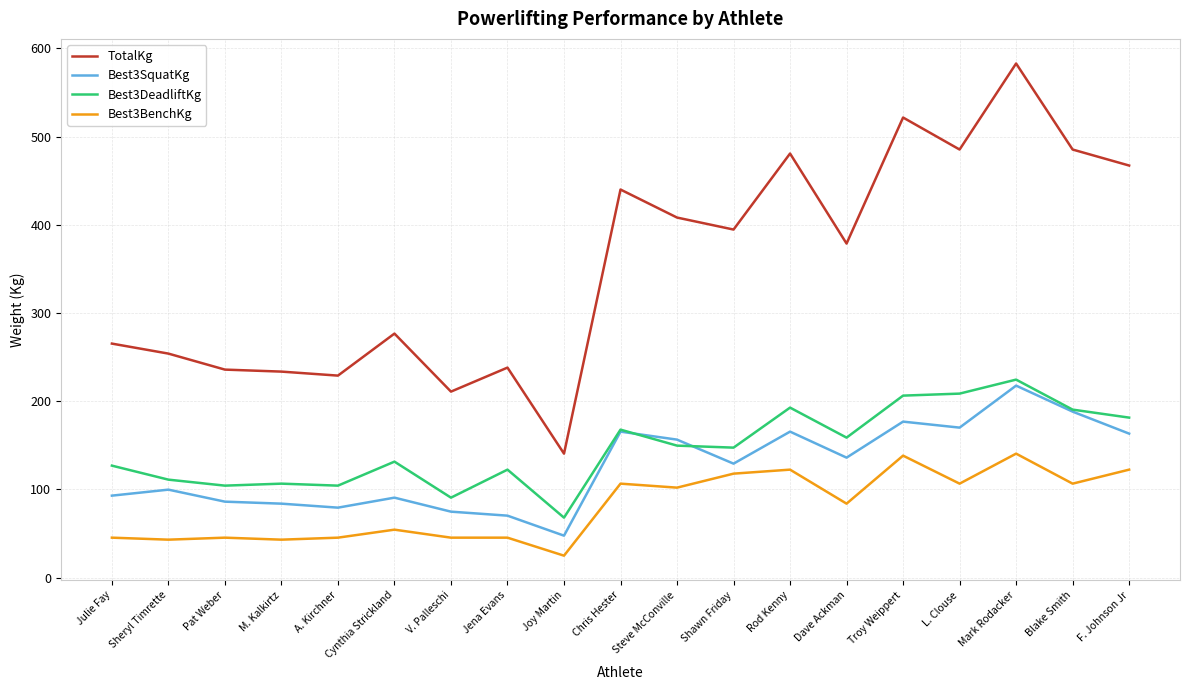

At which category is the sum across all series the highest?

Mark Rodacker